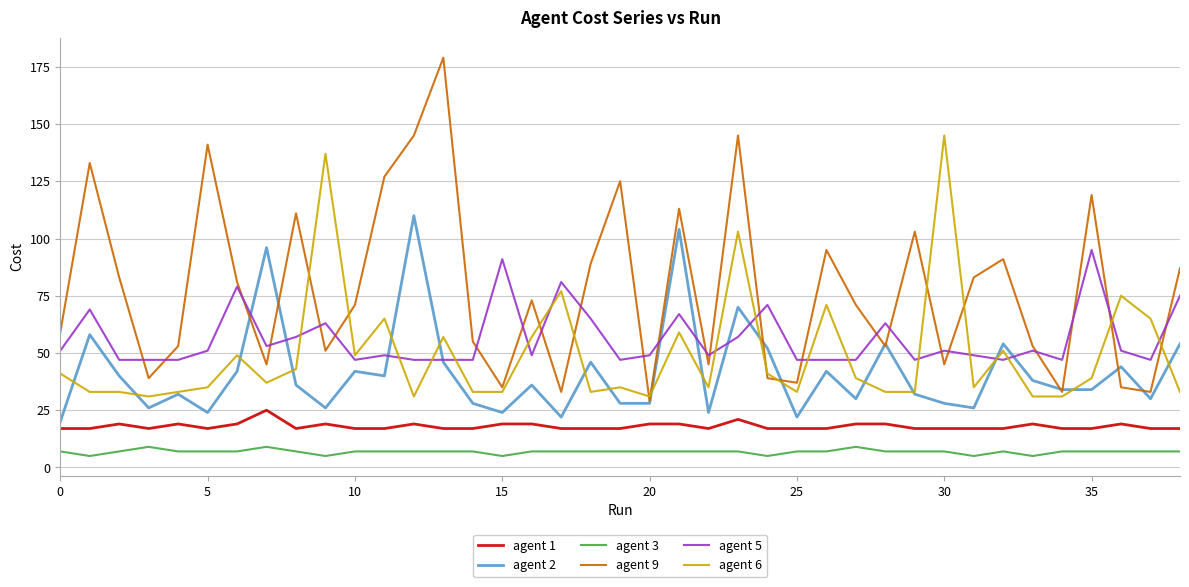

How many lines are shown in the chart?

6